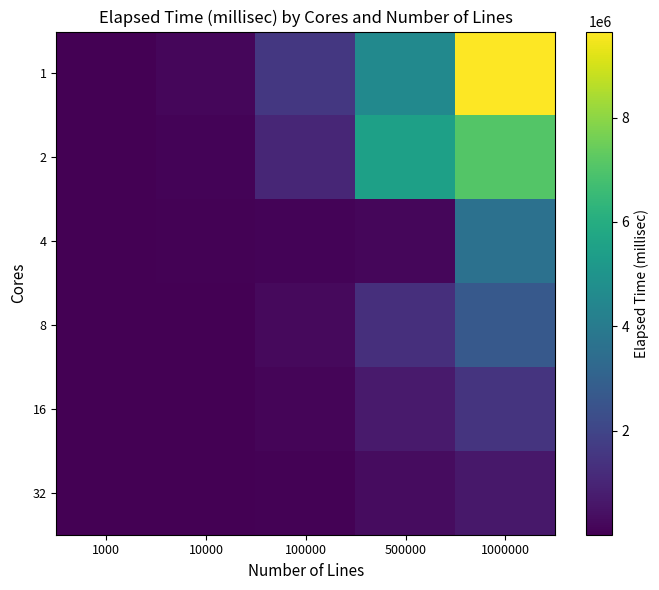

At how many categories does at least one series exceed 5426722?

2